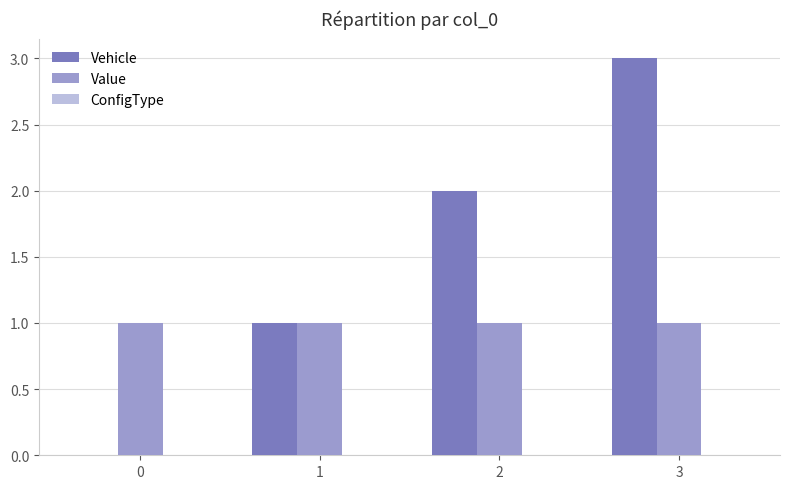

What is the greatest value displayed?

3